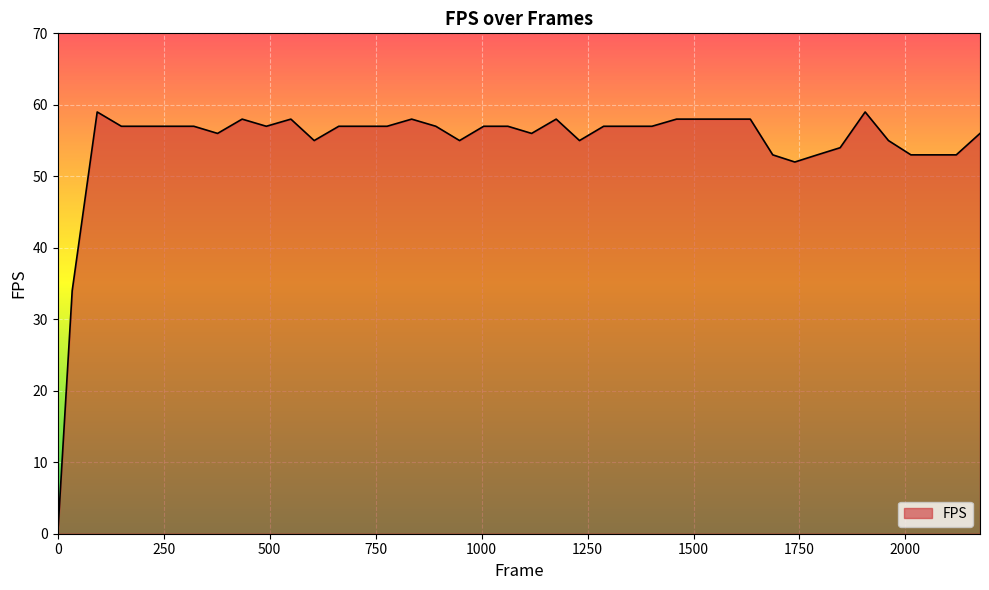

Does the chart display data point markers on the line(s)?

No